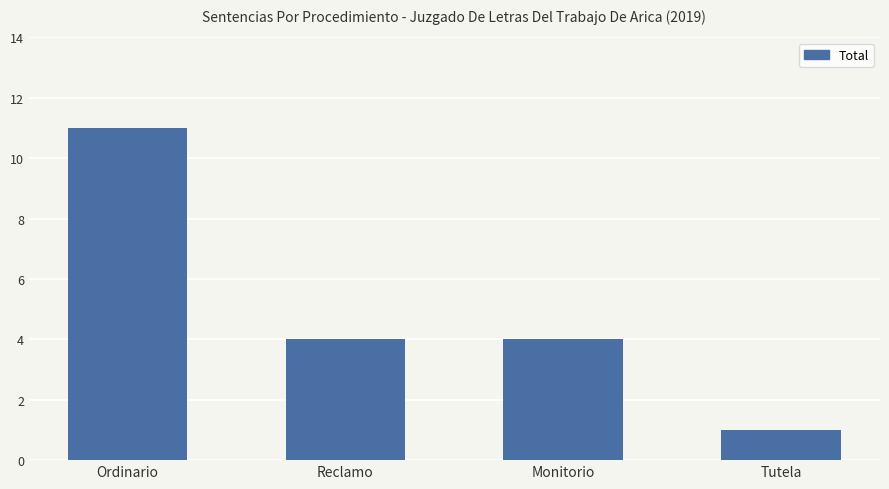

What is the label of the 1st bar from the right?

Tutela